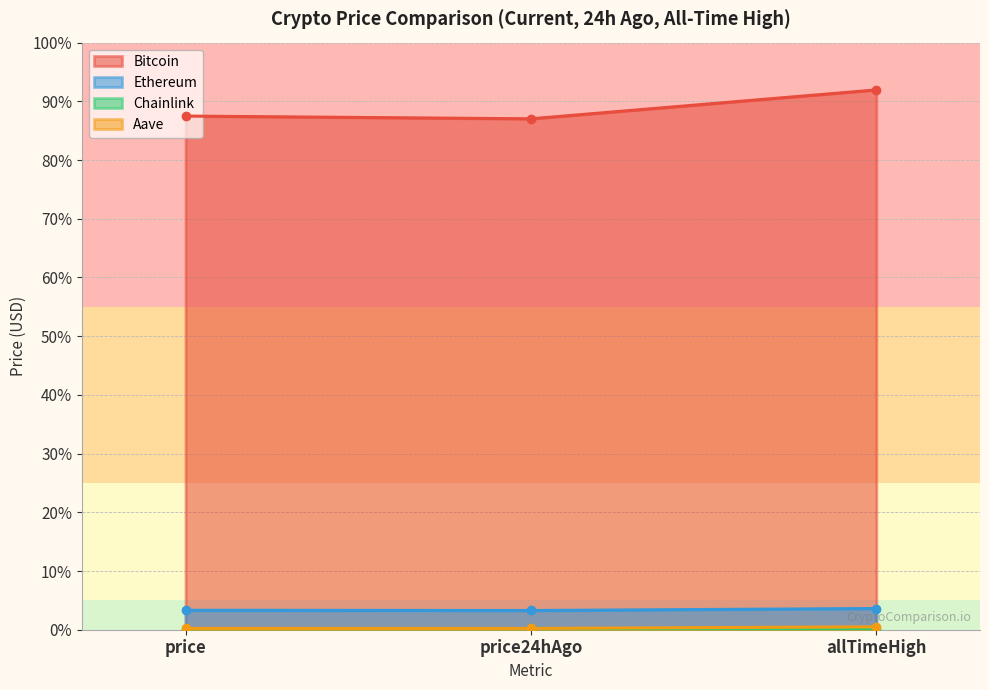

What is the label of the 3rd point from the left?

allTimeHigh